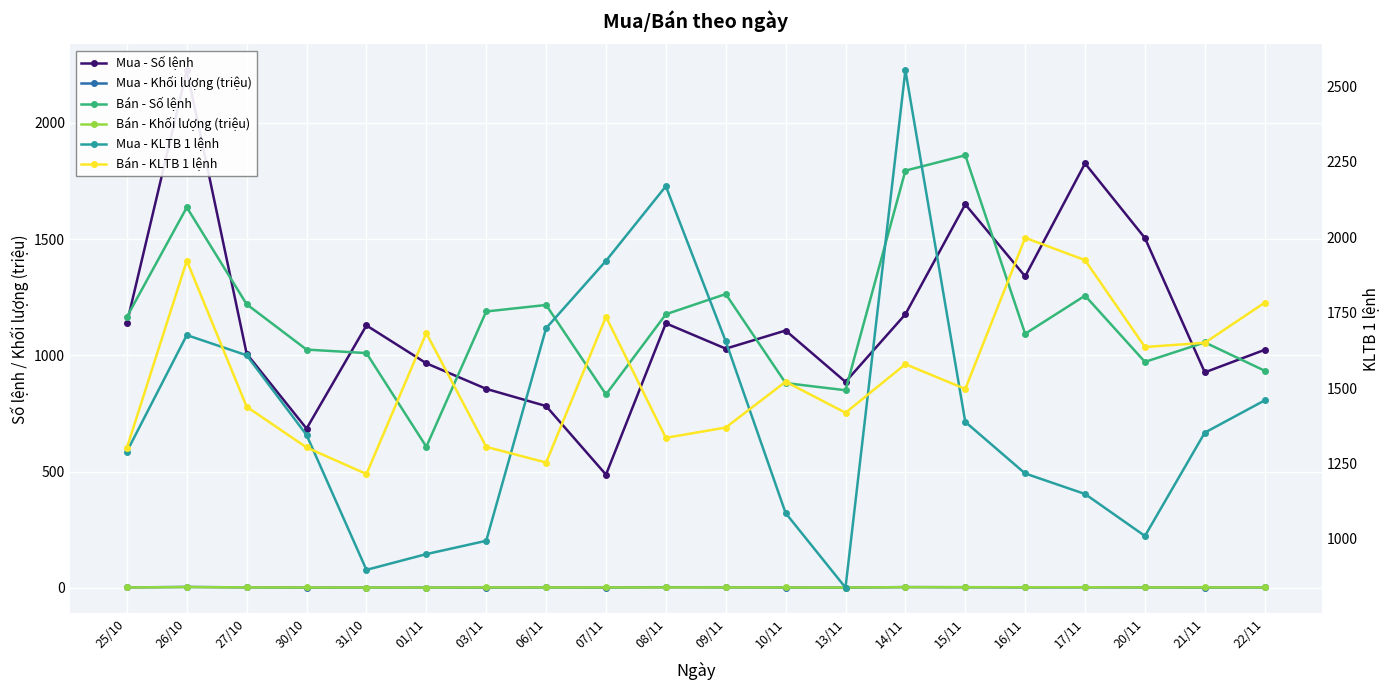

What are all the series names shown in the legend?

Mua - Số lệnh, Mua - Khối lượng (triệu), Bán - Số lệnh, Bán - Khối lượng (triệu), Mua - KLTB 1 lệnh, Bán - KLTB 1 lệnh